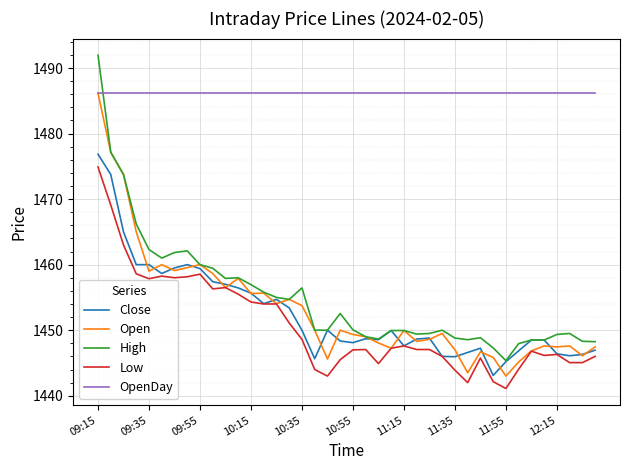

Which series has the largest total across all categories?

OpenDay